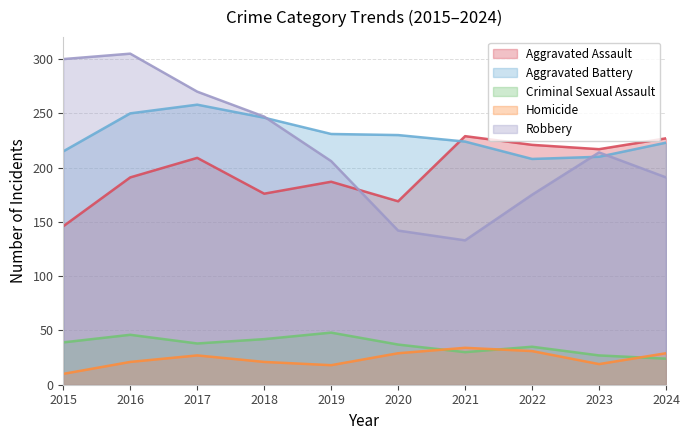

How many data points in Robbery are less than 214?

5